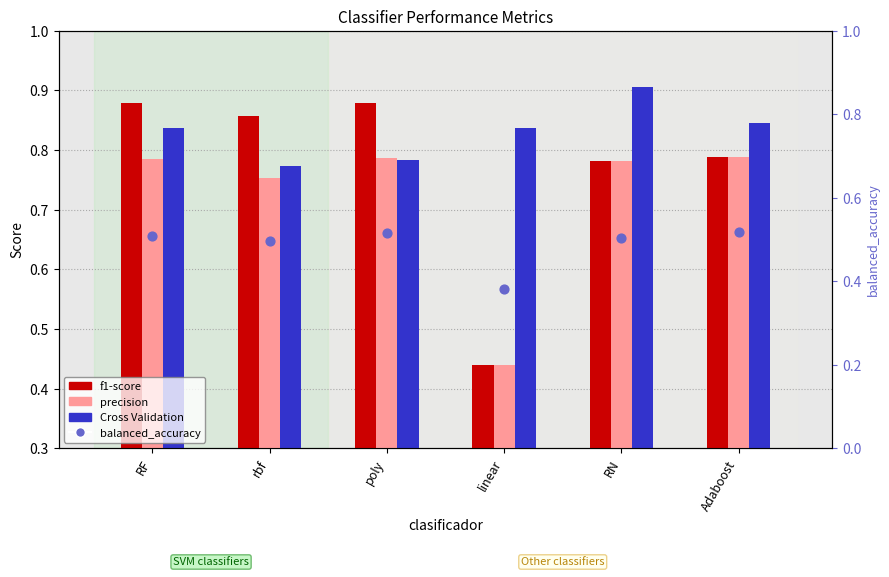

What is the total value across all series at Adaboost?

2.9